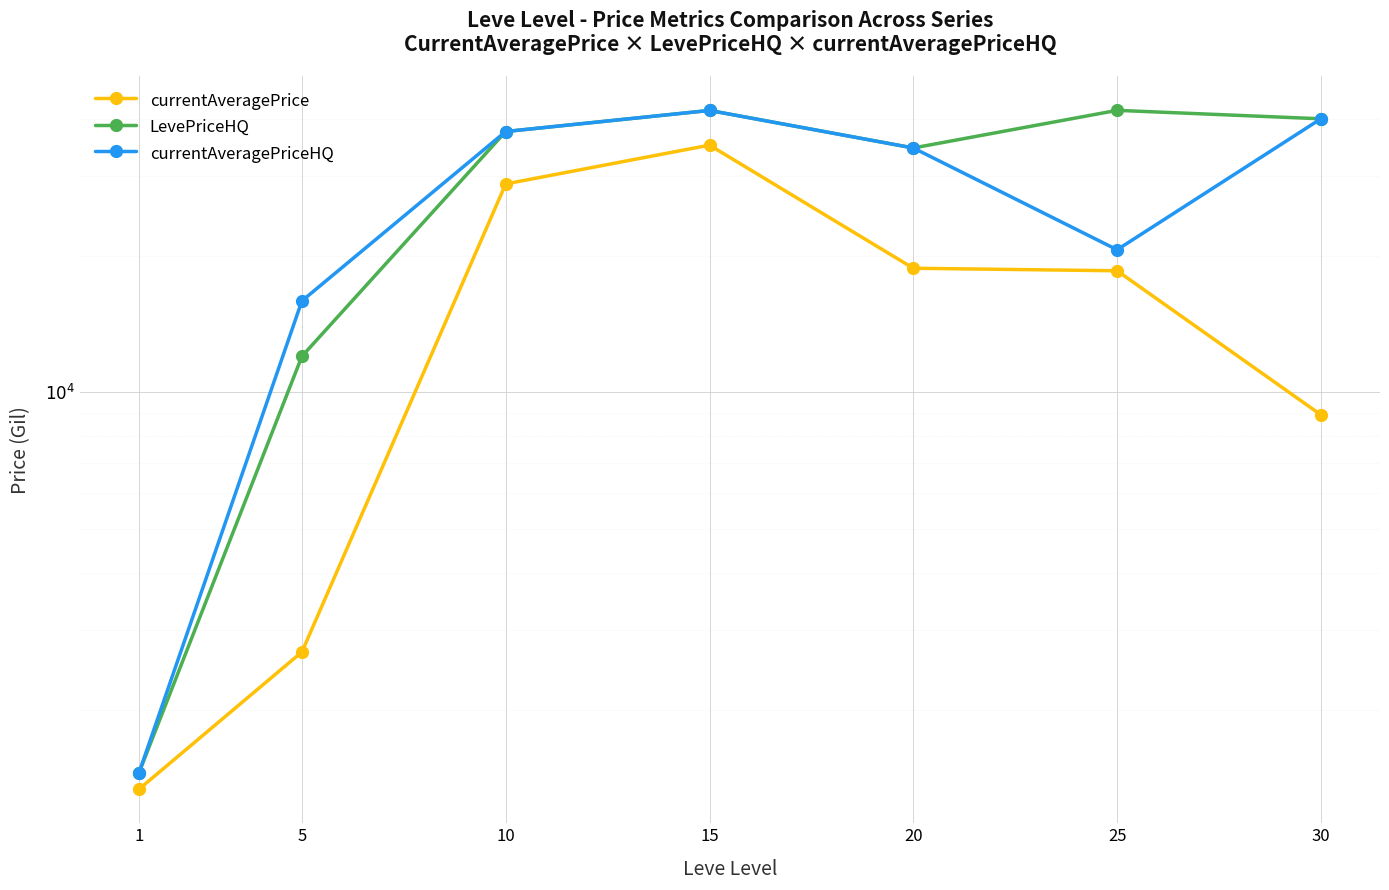

Count the number of data series in this chart.

3